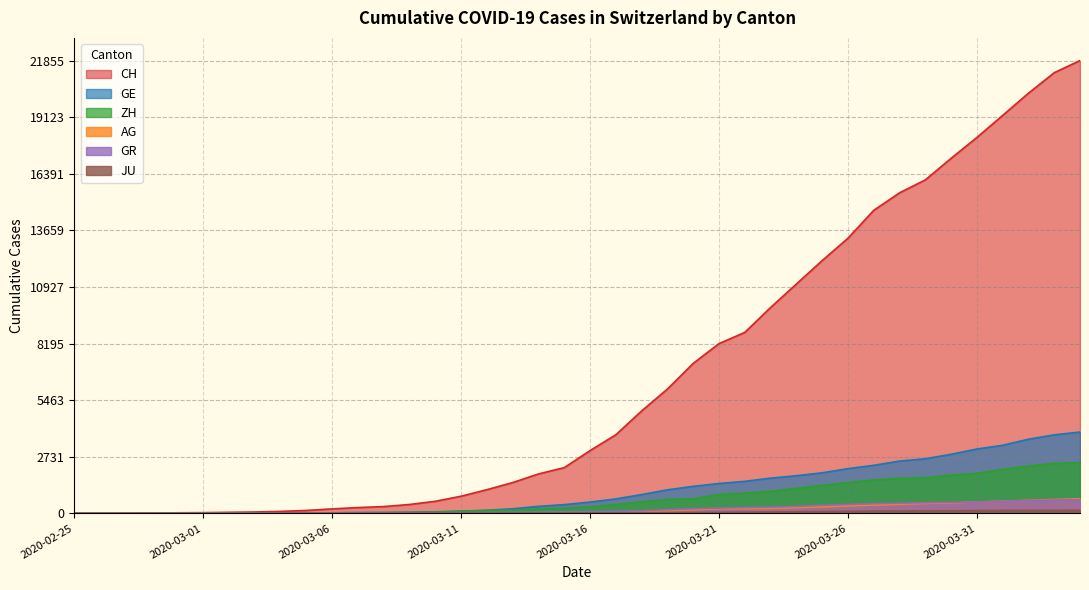

At which label does ZH first exceed 326?

2020-03-17